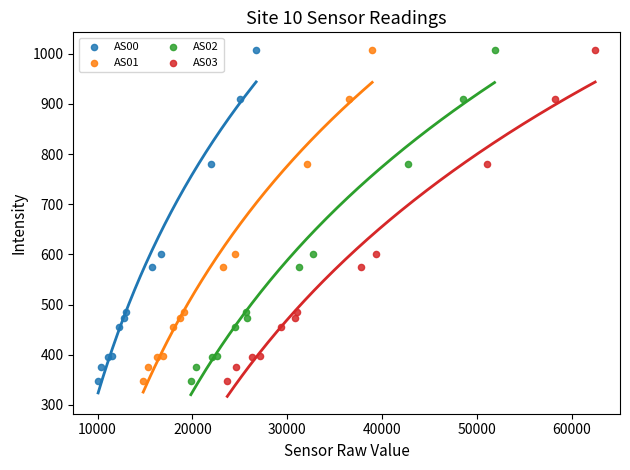

What are all the series names shown in the legend?

AS00, AS01, AS02, AS03